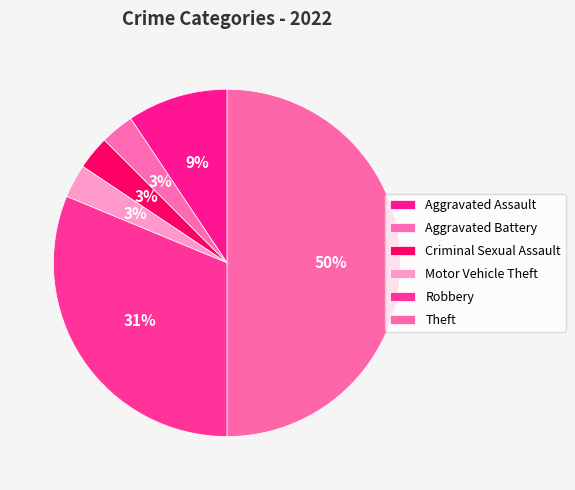

Is there any slice that represents more than half of the pie?

No